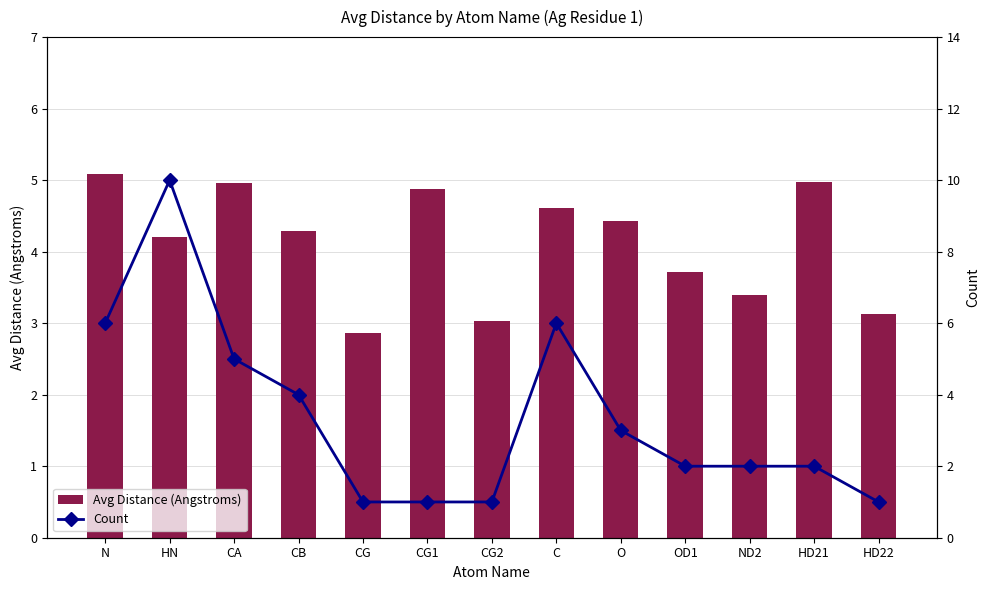

What is the label of the 9th bar from the left?

O